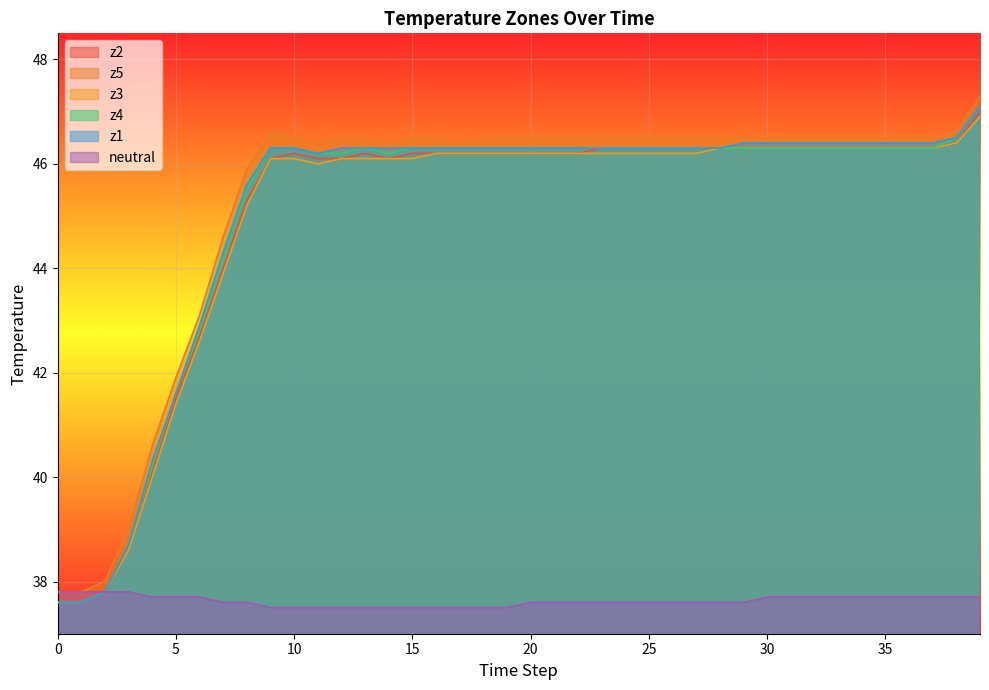

Rank the series at 17 from lowest to highest value.

neutral, z2, z3, z4, z1, z5